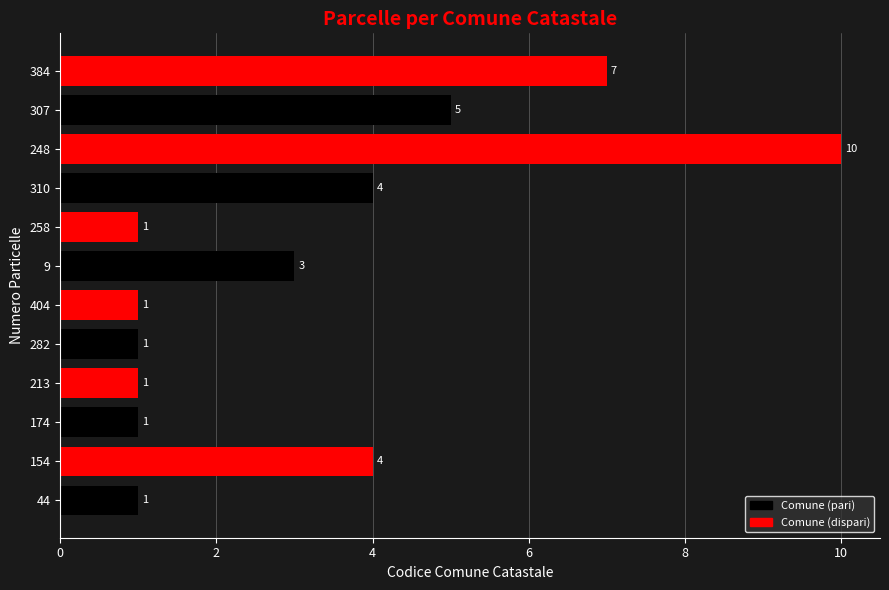

Reading bottom to top, list all the values displayed in this chart.

44=1	154=4	174=1	213=1	282=1	404=1	9=3	258=1	310=4	248=10	307=5	384=7